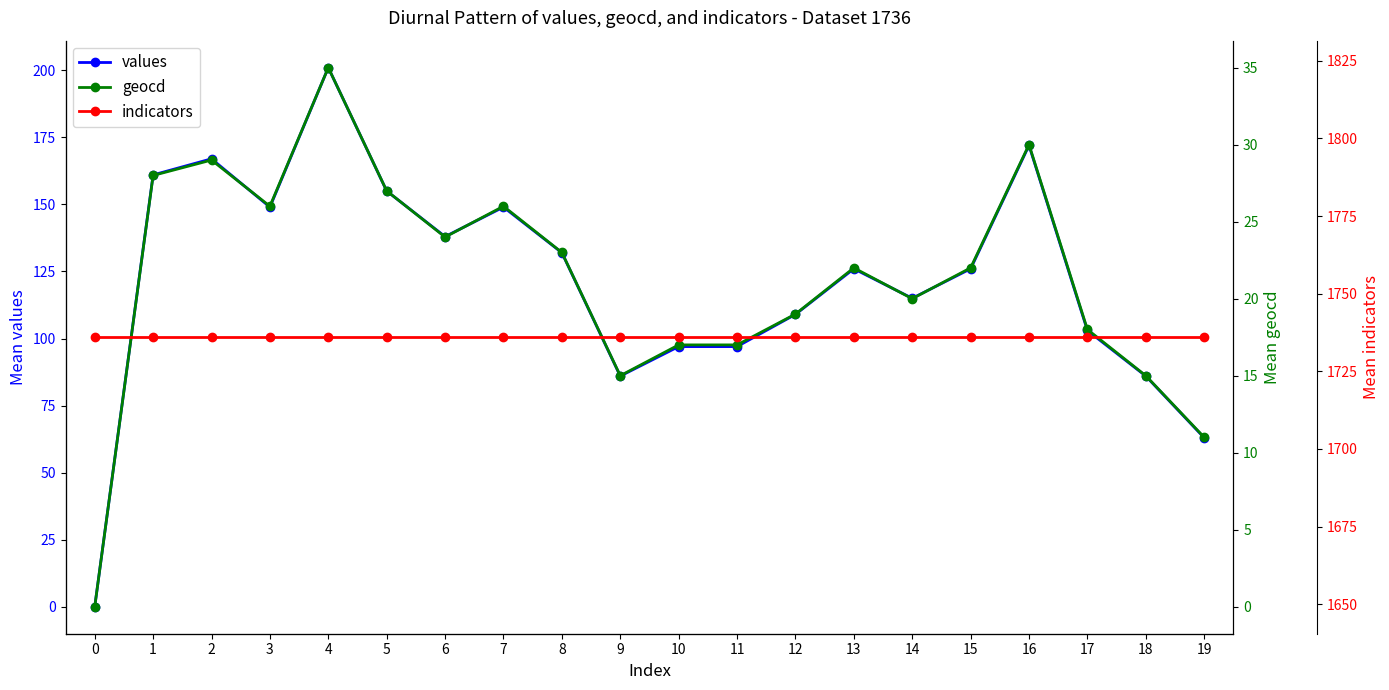

True or false: values and geocd intersect in this chart.

False